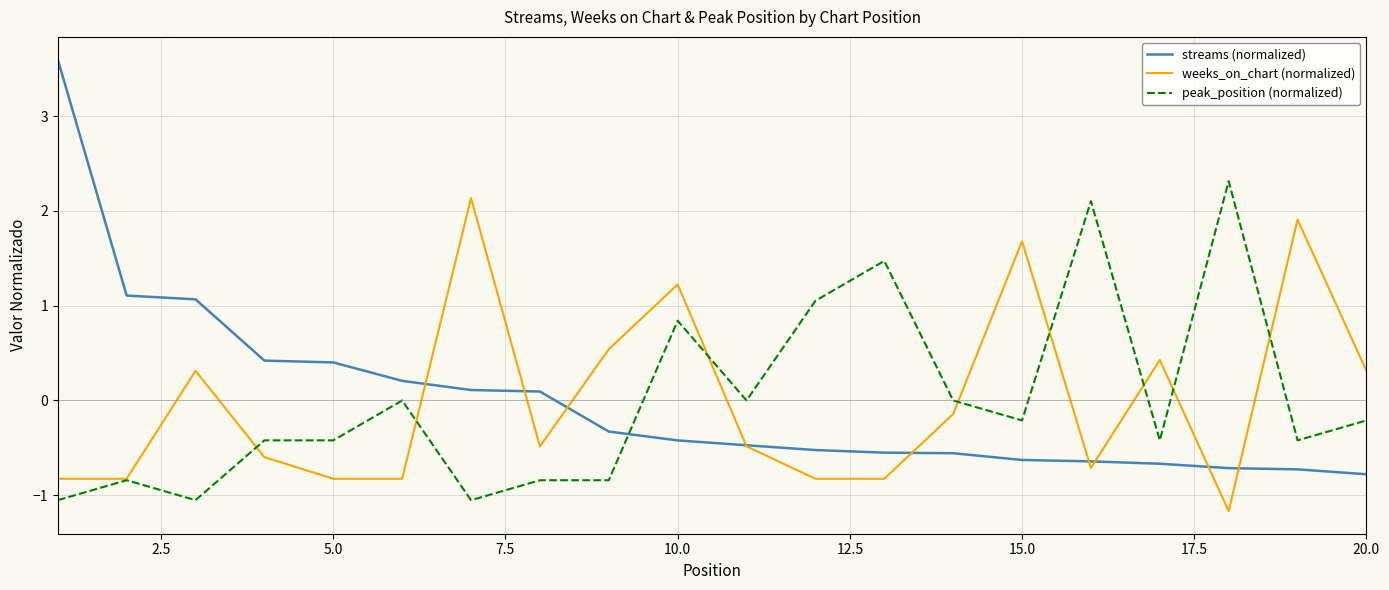

Which series has the widest spread of values?

streams (normalized)